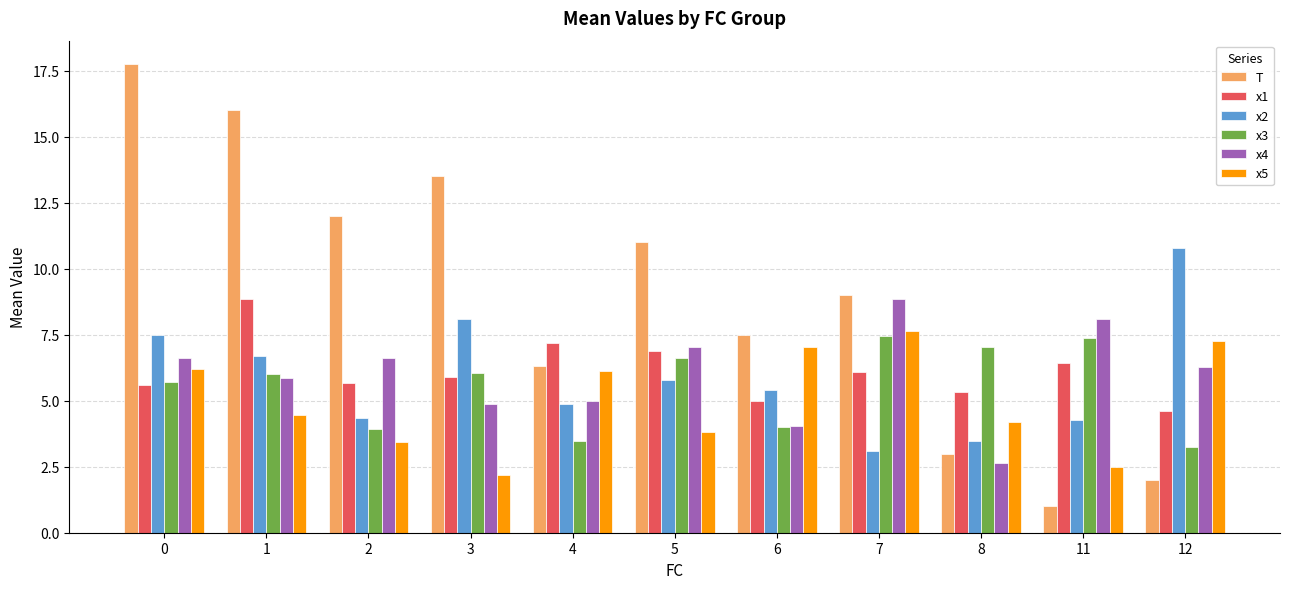

What is the difference between the maximum and minimum values in the x4 series?

6.2